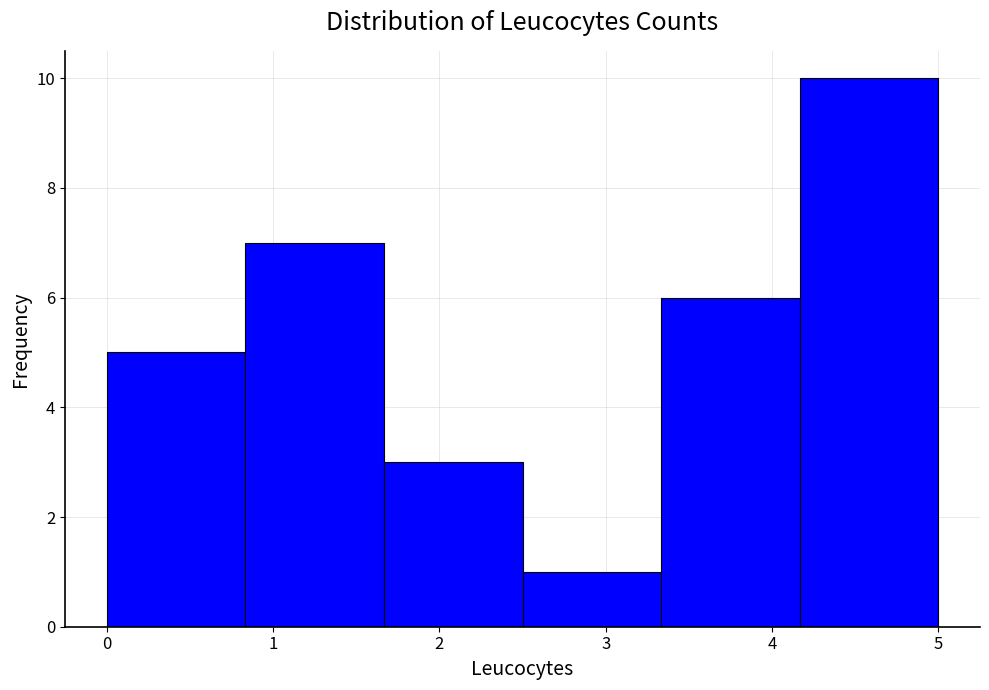

Reading left to right, transcribe this chart: for each bar, give the range it covers on the x-axis and its height. Neither the bar edges nor the heights are printed on the chart, so give them approximately, as read against the axes.

0.0 to 0.8: 5
0.8 to 1.7: 7
1.7 to 2.5: 3
2.5 to 3.3: 1
3.3 to 4.2: 6
4.2 to 5.0: 10